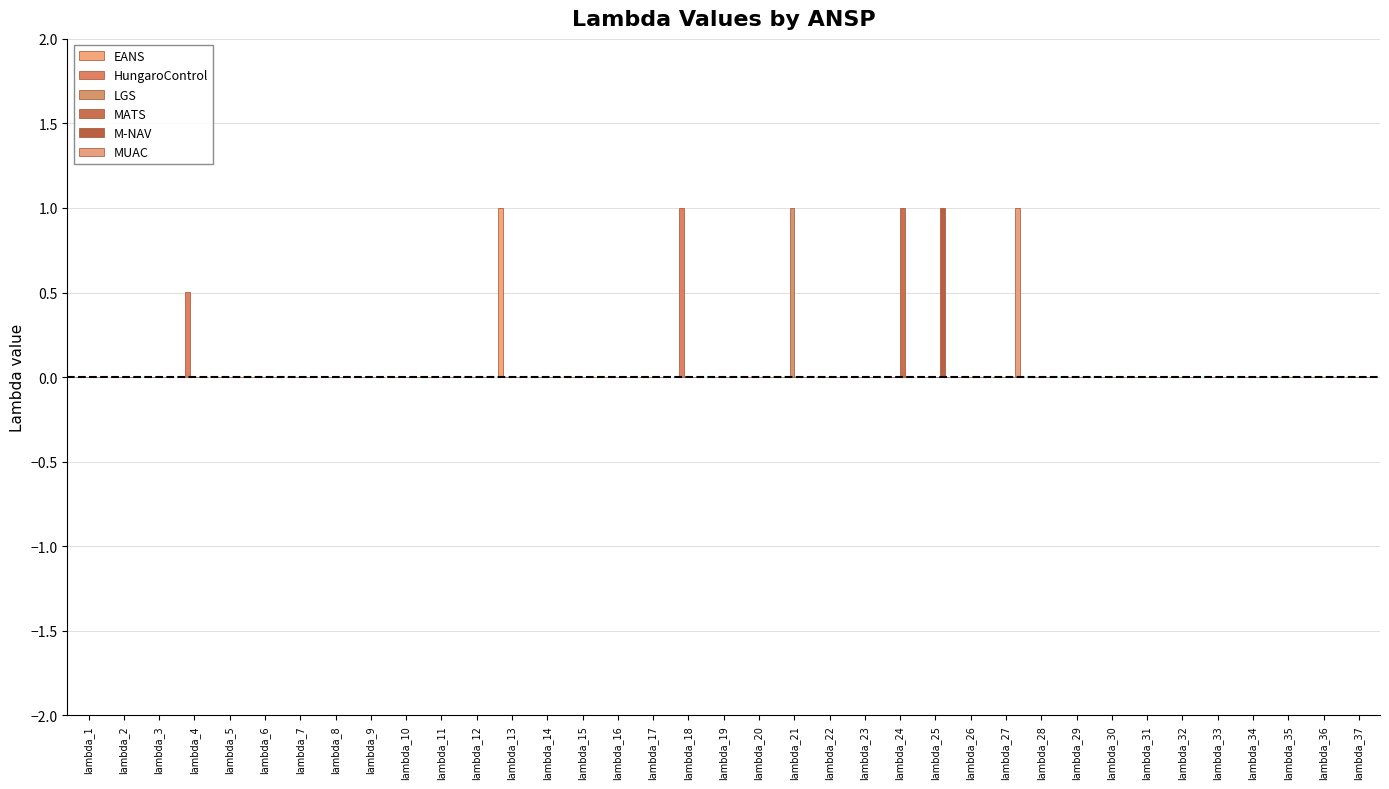

Reading left to right, transcribe all the data shown in this chart.

EANS: 0.0	0.0	0.0	0.0	0.0	0.0	0.0	0.0	0.0	0.0	0.0	0.0	1.0	0.0	0.0	0.0	0.0	0.0	0.0	0.0	0.0	0.0	0.0	0.0	0.0	0.0	0.0	0.0	0.0	0.0	0.0	0.0	0.0	0.0	0.0	0.0	0.0
HungaroControl: 0.0	0.0	0.0	0.5	0.0	0.0	0.0	0.0	0.0	0.0	0.0	0.0	0.0	0.0	0.0	0.0	0.0	1.0	0.0	0.0	0.0	0.0	0.0	0.0	0.0	0.0	0.0	0.0	0.0	0.0	0.0	0.0	0.0	0.0	0.0	0.0	0.0
LGS: 0.0	0.0	0.0	0.0	0.0	0.0	0.0	0.0	0.0	0.0	0.0	0.0	0.0	0.0	0.0	0.0	0.0	0.0	0.0	0.0	1.0	0.0	0.0	0.0	0.0	0.0	0.0	0.0	0.0	0.0	0.0	0.0	0.0	0.0	0.0	0.0	0.0
MATS: 0.0	0.0	0.0	0.0	0.0	0.0	0.0	0.0	0.0	0.0	0.0	0.0	0.0	0.0	0.0	0.0	0.0	0.0	0.0	0.0	0.0	0.0	0.0	1.0	0.0	0.0	0.0	0.0	0.0	0.0	0.0	0.0	0.0	0.0	0.0	0.0	0.0
M-NAV: 0.0	0.0	0.0	0.0	0.0	0.0	0.0	0.0	0.0	0.0	0.0	0.0	0.0	0.0	0.0	0.0	0.0	0.0	0.0	0.0	0.0	0.0	0.0	0.0	1.0	0.0	0.0	0.0	0.0	0.0	0.0	0.0	0.0	0.0	0.0	0.0	0.0
MUAC: 0.0	0.0	0.0	0.0	0.0	0.0	0.0	0.0	0.0	0.0	0.0	0.0	0.0	0.0	0.0	0.0	0.0	0.0	0.0	0.0	0.0	0.0	0.0	0.0	0.0	0.0	1.0	0.0	0.0	0.0	0.0	0.0	0.0	0.0	0.0	0.0	0.0